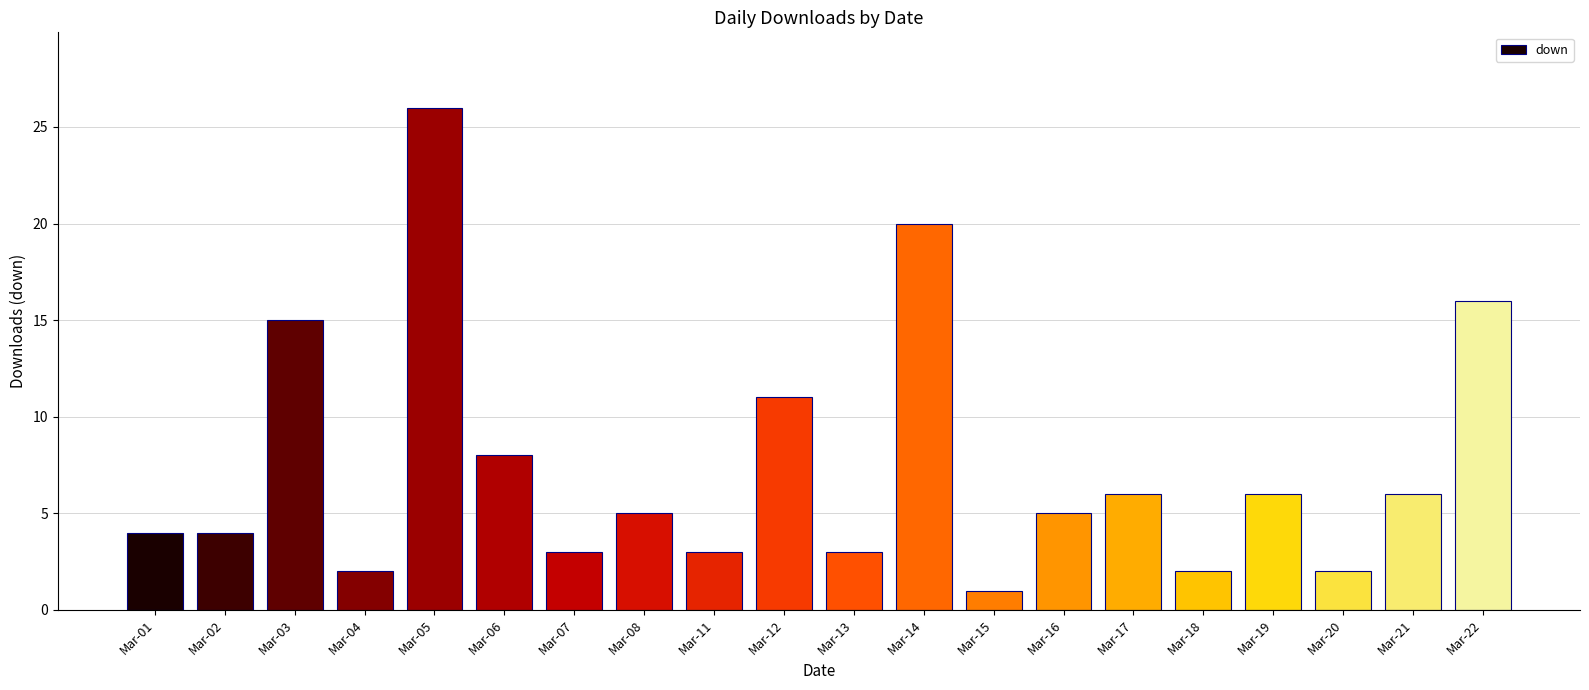

Between Mar-19 and Mar-02, which is larger?

Mar-19